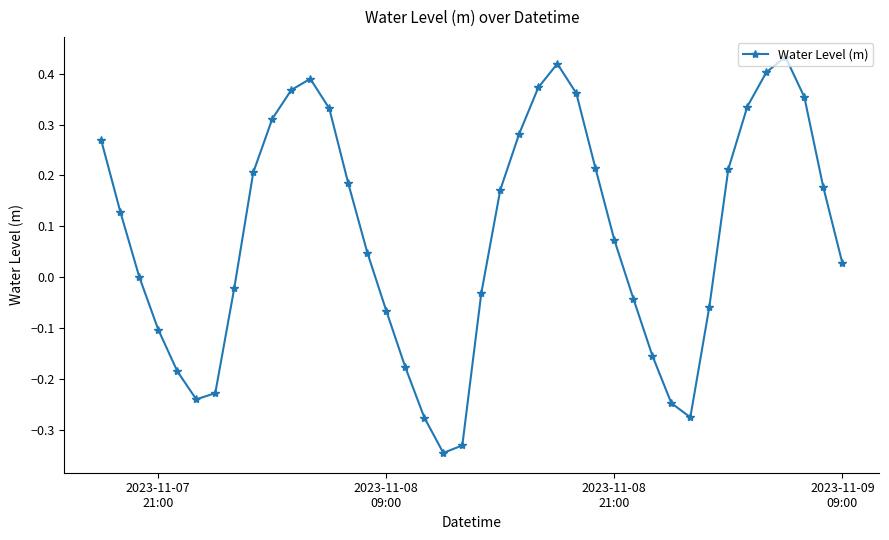

How many points are lower than both their immediate neighbors (excluding endpoints)?

3